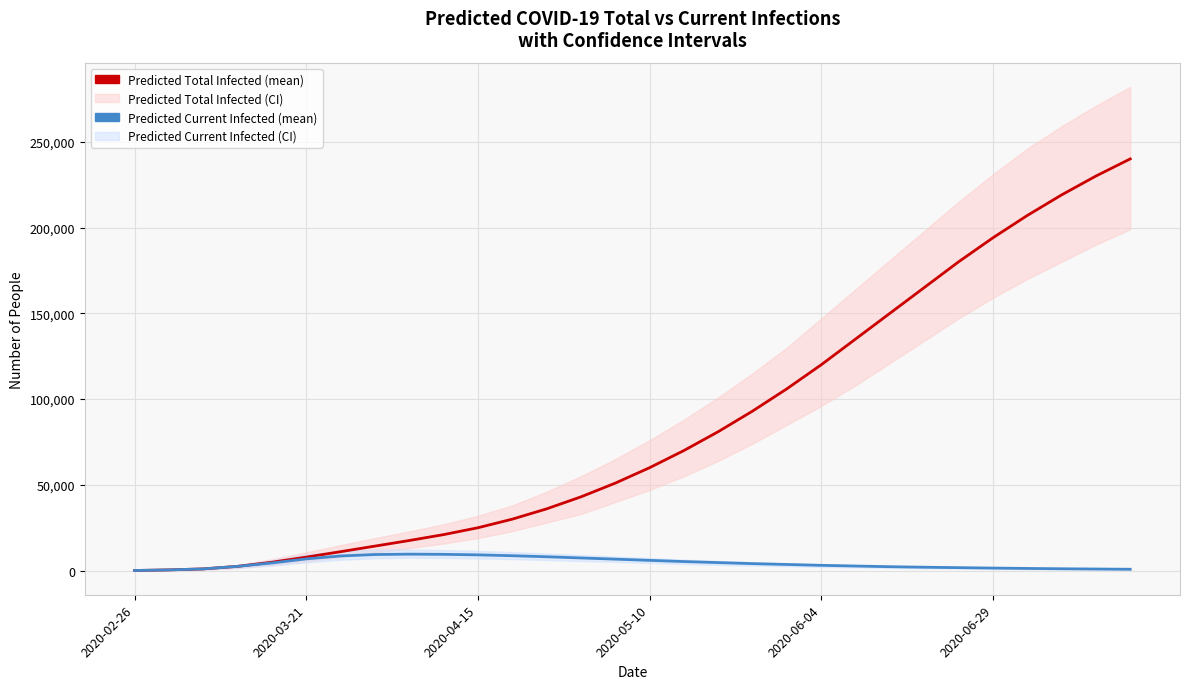

Reading right to left, what are all the values shown in this chart?

predicted_total_infected_mean: 240000	230000	219000	207000	194000	180000	165000	150000	135000	120000	106000	93000	81000	70000	60000	51000	43000	36000	30000	25000	21000	17562	14298	11047	7870	4906	2496	1025	433	87
predicted_current_infected_mean: 800	950	1100	1280	1500	1750	2000	2300	2700	3100	3600	4100	4700	5300	6000	6700	7400	8100	8700	9200	9500	9609	9391	8552	6845	4474	2496	1025	433	87